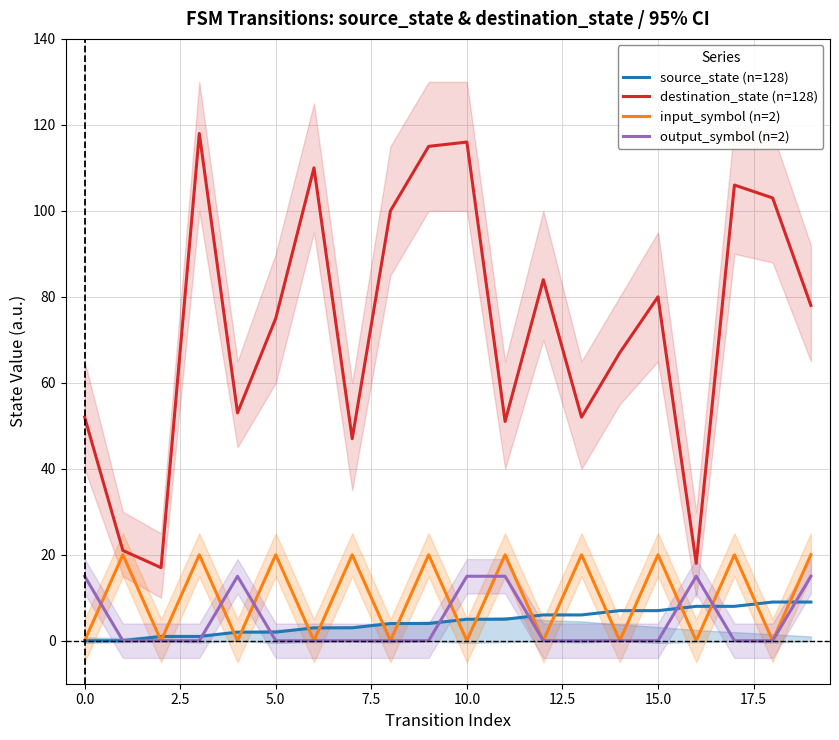

How many lines are shown in the chart?

4